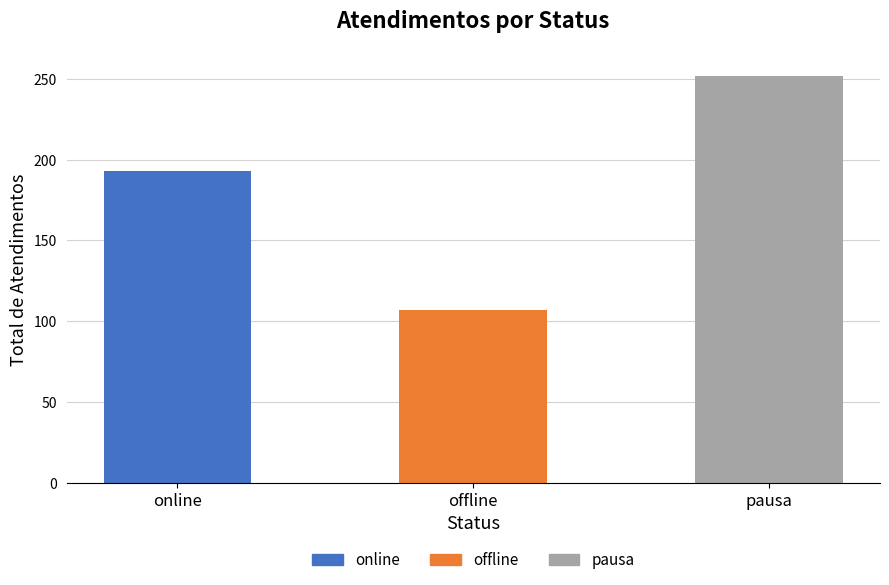

What is the approximate value at online, to the nearest 10?

190